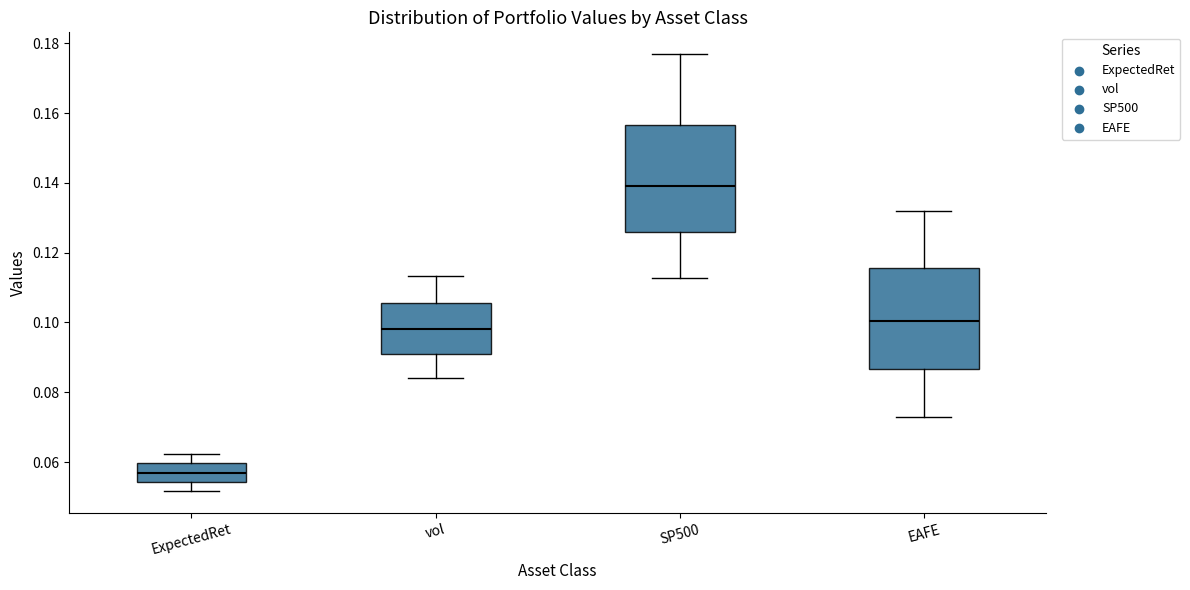

Reading left to right, read every box against the y-axis: the position of its median line, the range the box covers, and the ends of its whiskers. The values are not printed on the chart, so give them approximately, as read against the axis.

ExpectedRet: median 0.058, box 0.054 to 0.060, whiskers 0.052 to 0.062
vol: median 0.098, box 0.092 to 0.106, whiskers 0.084 to 0.114
SP500: median 0.140, box 0.126 to 0.156, whiskers 0.112 to 0.176
EAFE: median 0.100, box 0.086 to 0.116, whiskers 0.072 to 0.132